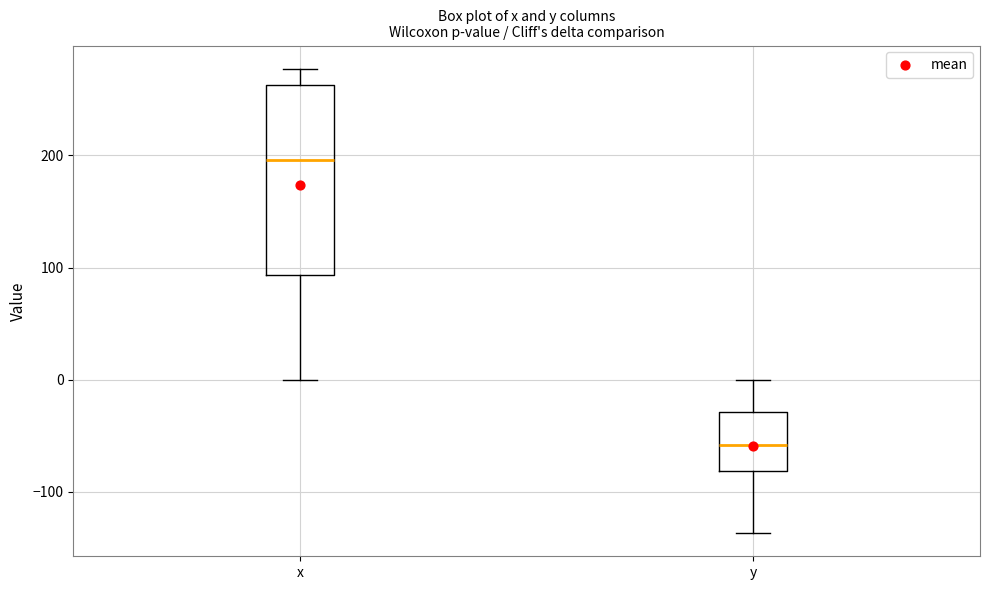

Where is the upper edge of the box for x on the y-axis? The values are not printed on the chart, so give them approximately, as read against the axis.

260